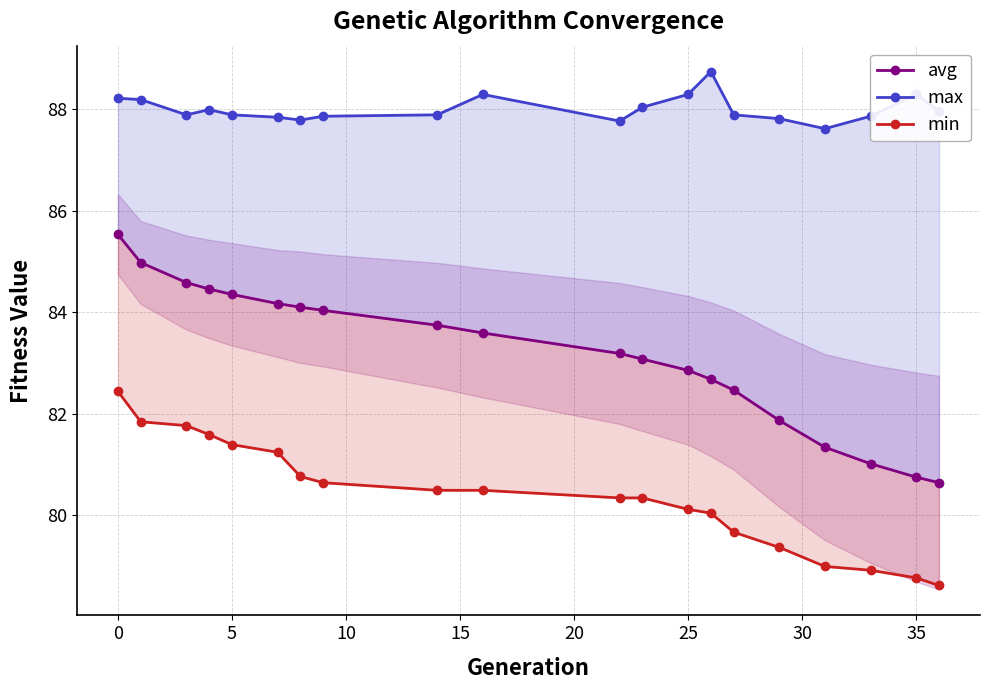

True or false: avg and max intersect in this chart.

False